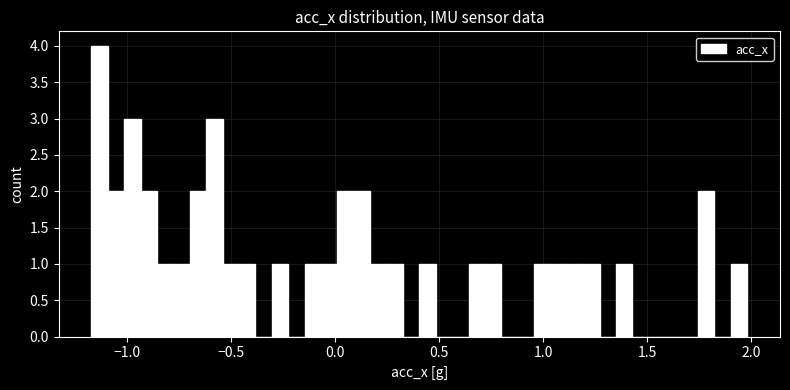

Read against the x-axis, roughly where is the centre of the tallest bar?

-1.15